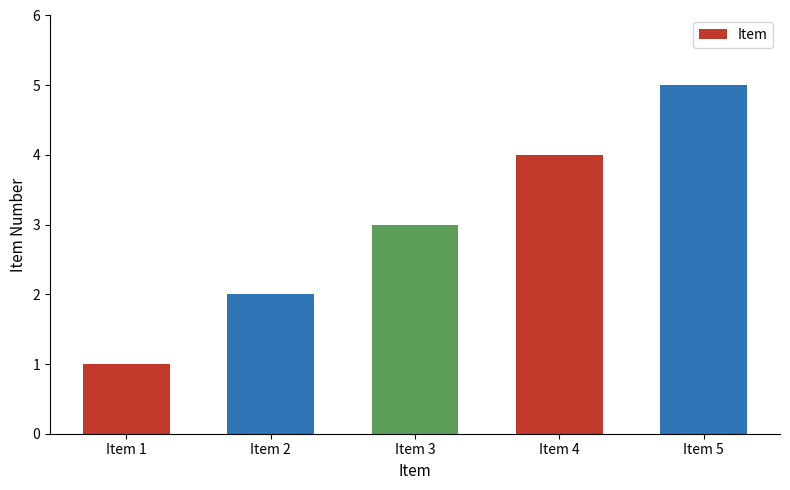

The chart shows a value of 2 at Item 4. True or false?

False